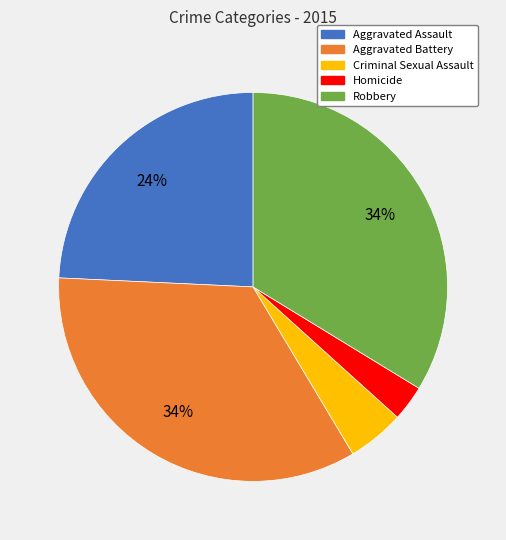

Which has a higher value, Robbery or Aggravated Assault?

Robbery